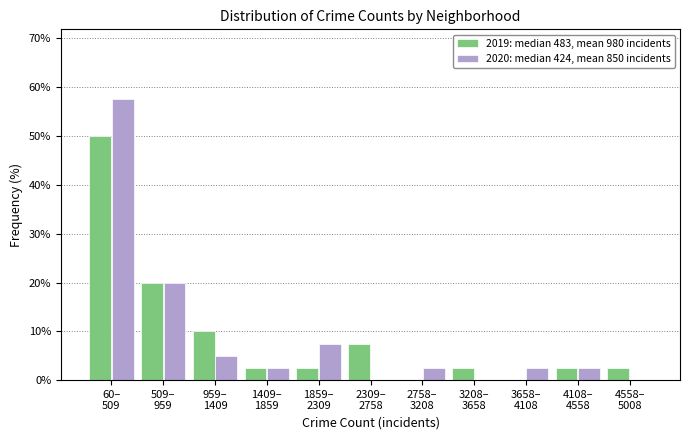

What is the maximum value shown in the chart?

57.5